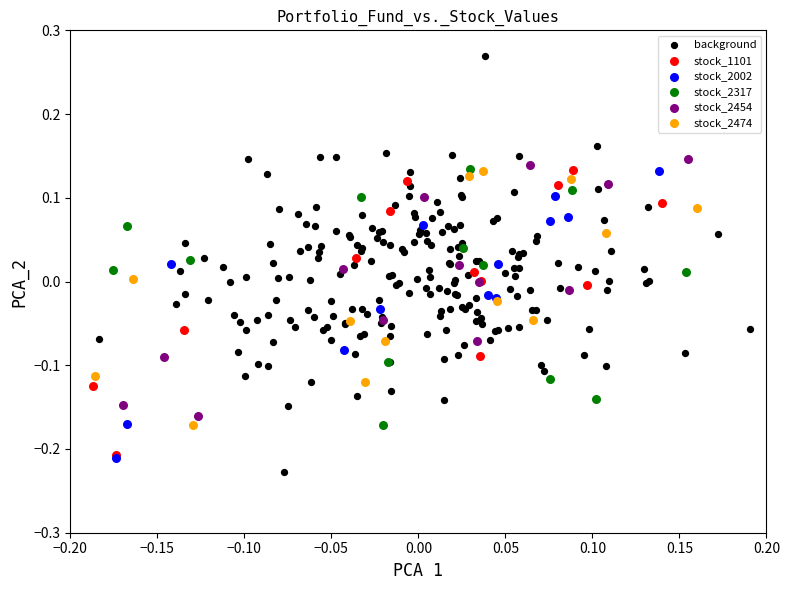

Which series contains the highest Y value?

background